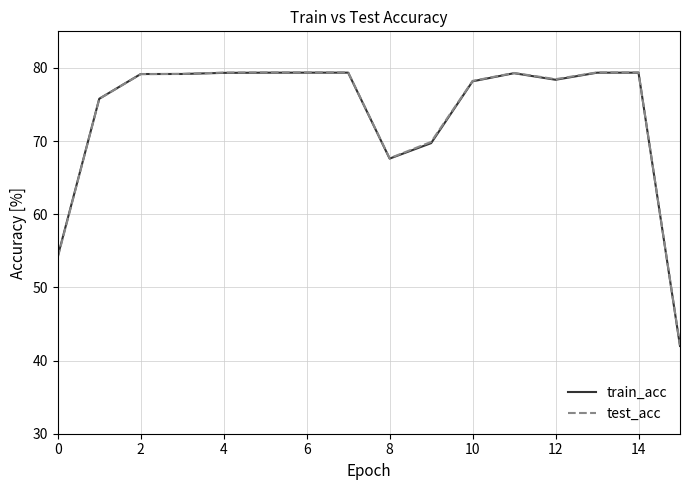

What is the maximum value shown in the chart?

79.4